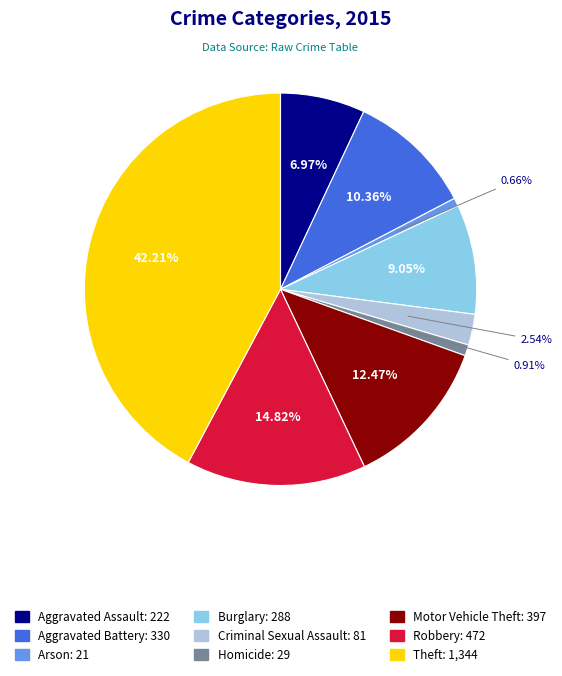

Is the sum of Aggravated Assault and Motor Vehicle Theft greater than half?

No